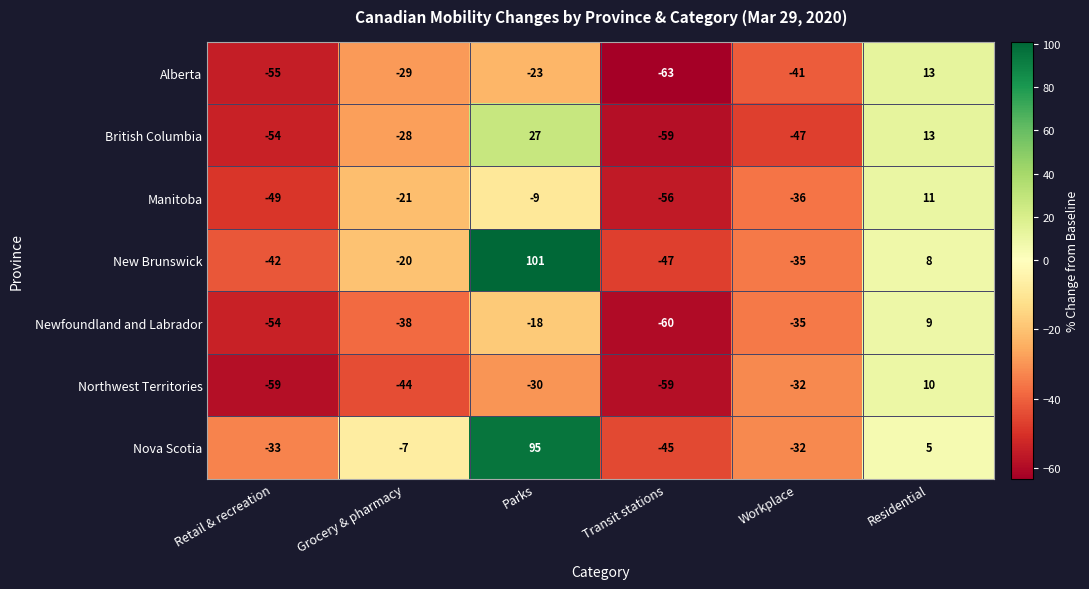

What is the approximate value of Newfoundland and Labrador at Residential, to the nearest 5?

10